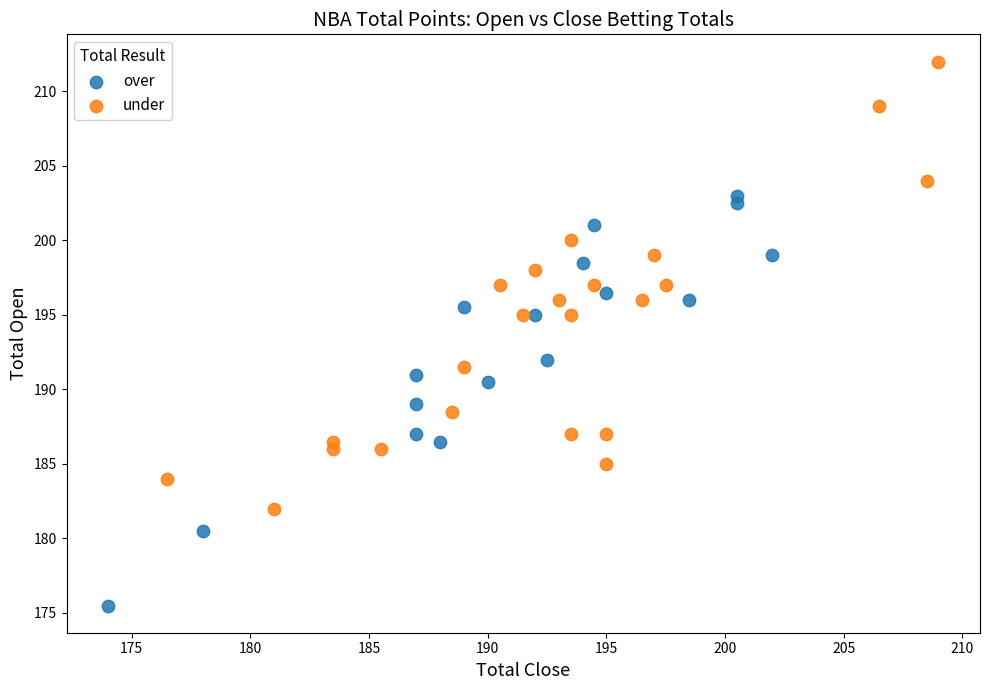

Which series reaches the maximum Y coordinate?

under